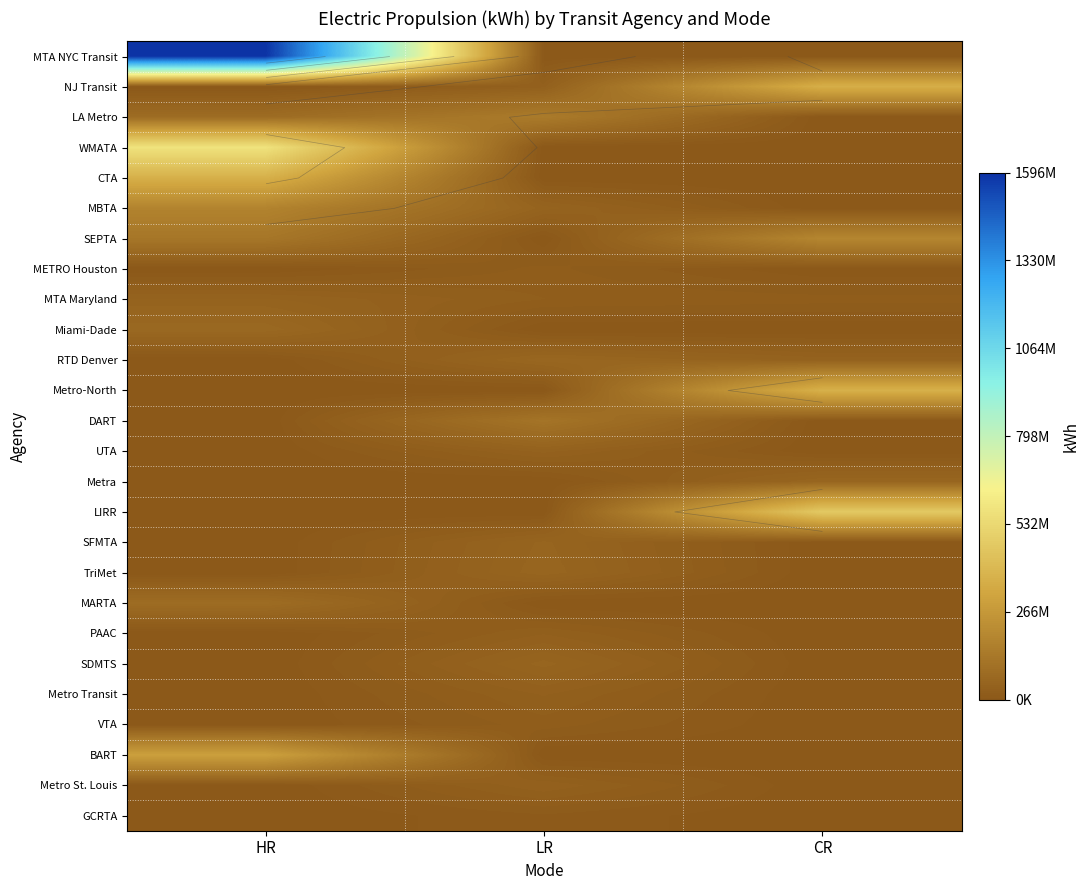

What is the greatest value displayed?

1596235000